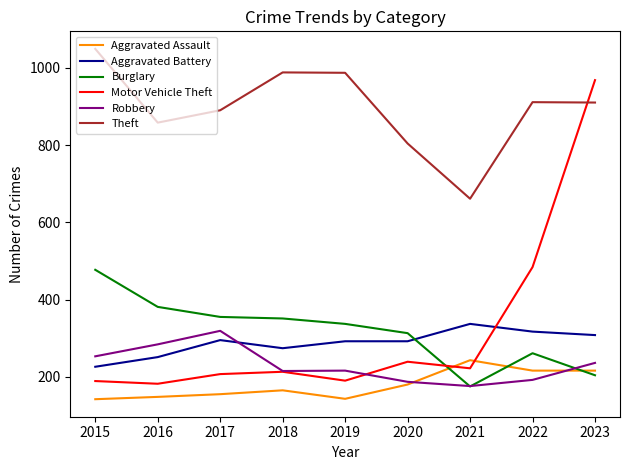

What is the difference between the highest and lowest values at 2019?

844